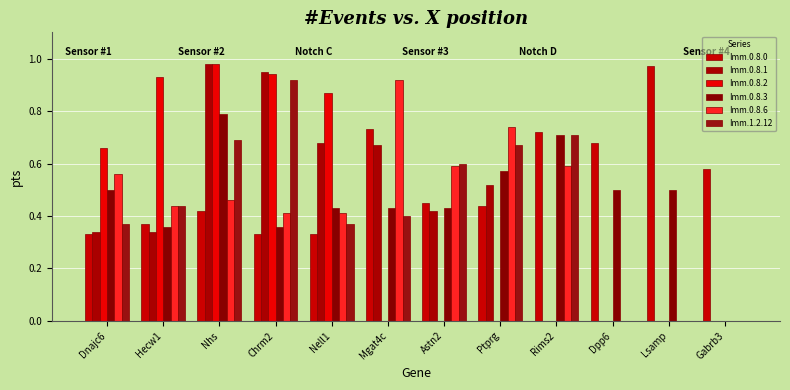

At Mgat4c, list the series in order from largest to smallest.

Imm.0.8.6, Imm.0.8.0, Imm.0.8.1, Imm.0.8.3, Imm.1.2.12, Imm.0.8.2